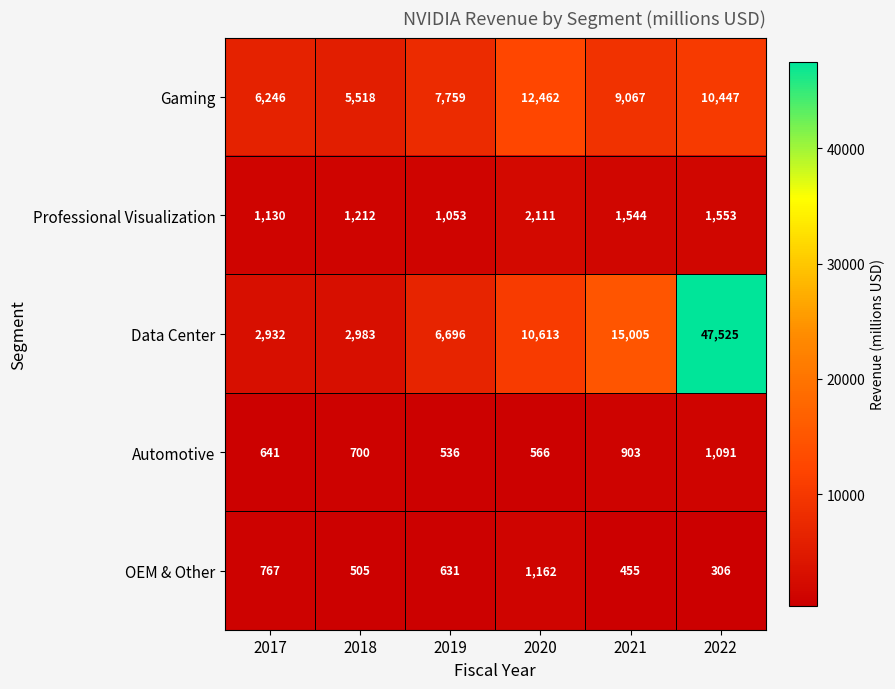

Rank the series at 2021 from lowest to highest value.

OEM & Other, Automotive, Professional Visualization, Gaming, Data Center